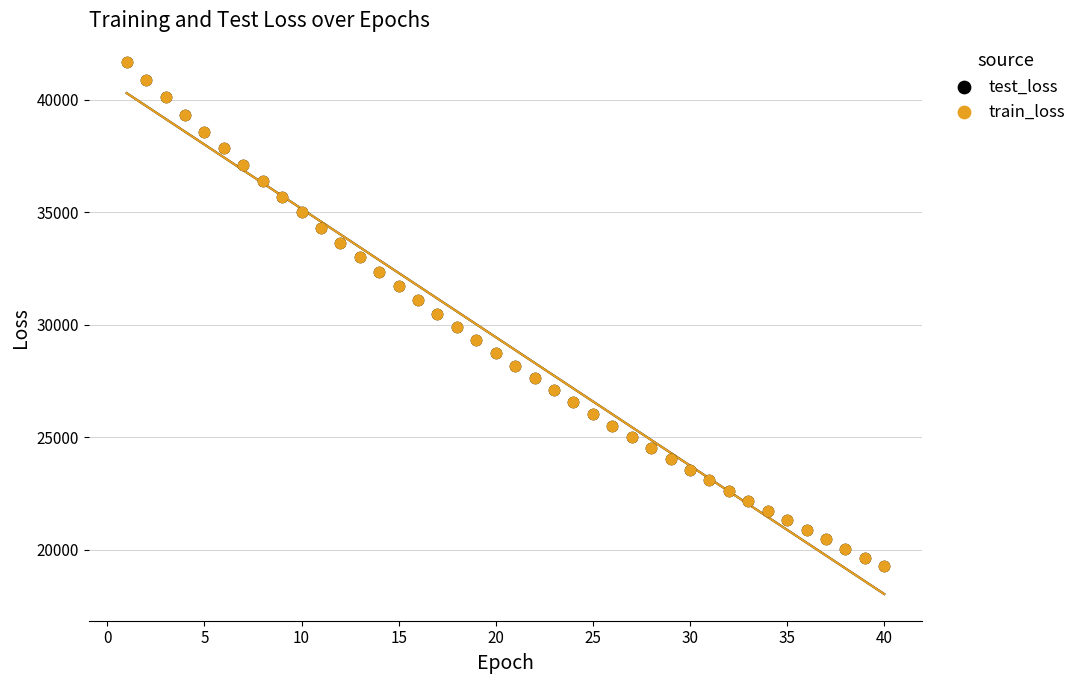

What are all the series names shown in the legend?

test_loss, train_loss